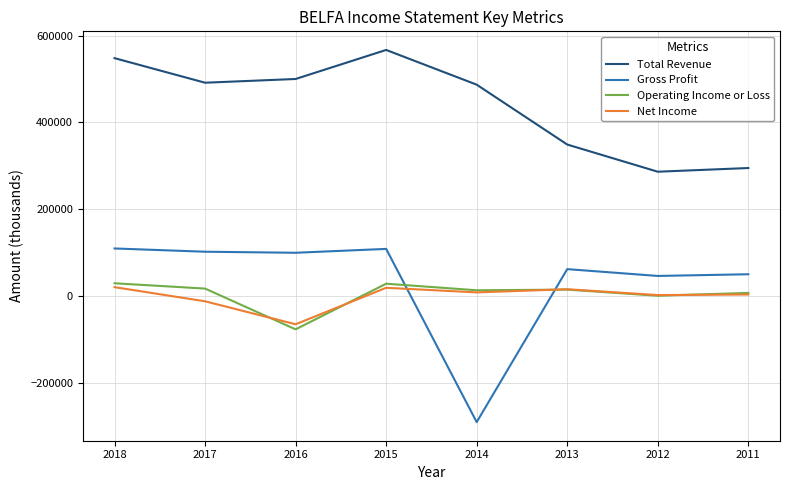

What is the difference between the second highest and second lowest values in the Net Income series?

31100